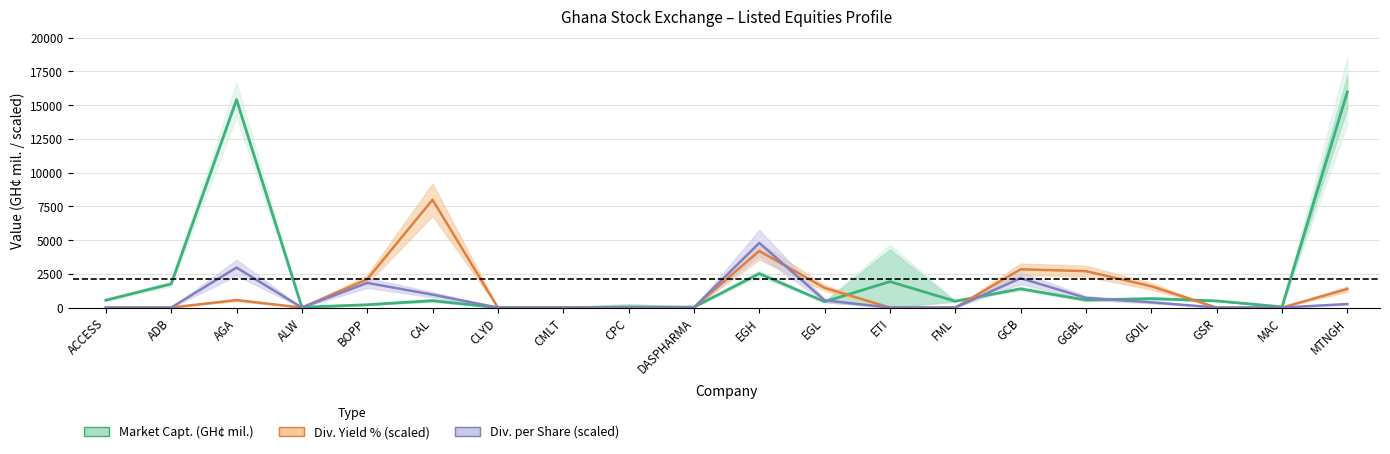

Reading right to left, extract all data points from this chart.

Market Capt. (GH¢ mil.): MTNGH=15977.6	MAC=53.6	GSR=493.4	GOIL=666.2	GGBL=556.8	GCB=1391.2	FML=470.6	ETI=1925.4	EGL=432.4	EGH=2519.1	DASPHARMA=33.9	CPC=40.8	CMLT=0.8	CLYD=1.0	CAL=513.8	BOPP=210.5	ALW=23.7	AGA=15406.7	ADB=1755.6	ACCESS=547.9
Div. Yield % (scaled): MTNGH=1376.1	MAC=0.0	GSR=0.0	GOIL=1578.7	GGBL=2698.7	GCB=2835.7	FML=0.0	ETI=0.0	EGL=1459.6	EGH=4194.0	DASPHARMA=0.0	CPC=0.0	CMLT=0.0	CLYD=0.0	CAL=7988.8	BOPP=2097.0	ALW=0.0	AGA=554.0	ADB=0.0	ACCESS=0.0
Div. per Share (scaled): MTNGH=261.5	MAC=0.0	GSR=0.0	GOIL=392.2	GGBL=714.6	GCB=2178.8	FML=0.0	ETI=0.0	EGL=540.3	EGH=4793.3	DASPHARMA=0.0	CPC=0.0	CMLT=0.0	CLYD=0.0	CAL=958.7	BOPP=1830.2	ALW=0.0	AGA=2963.1	ADB=0.0	ACCESS=0.0